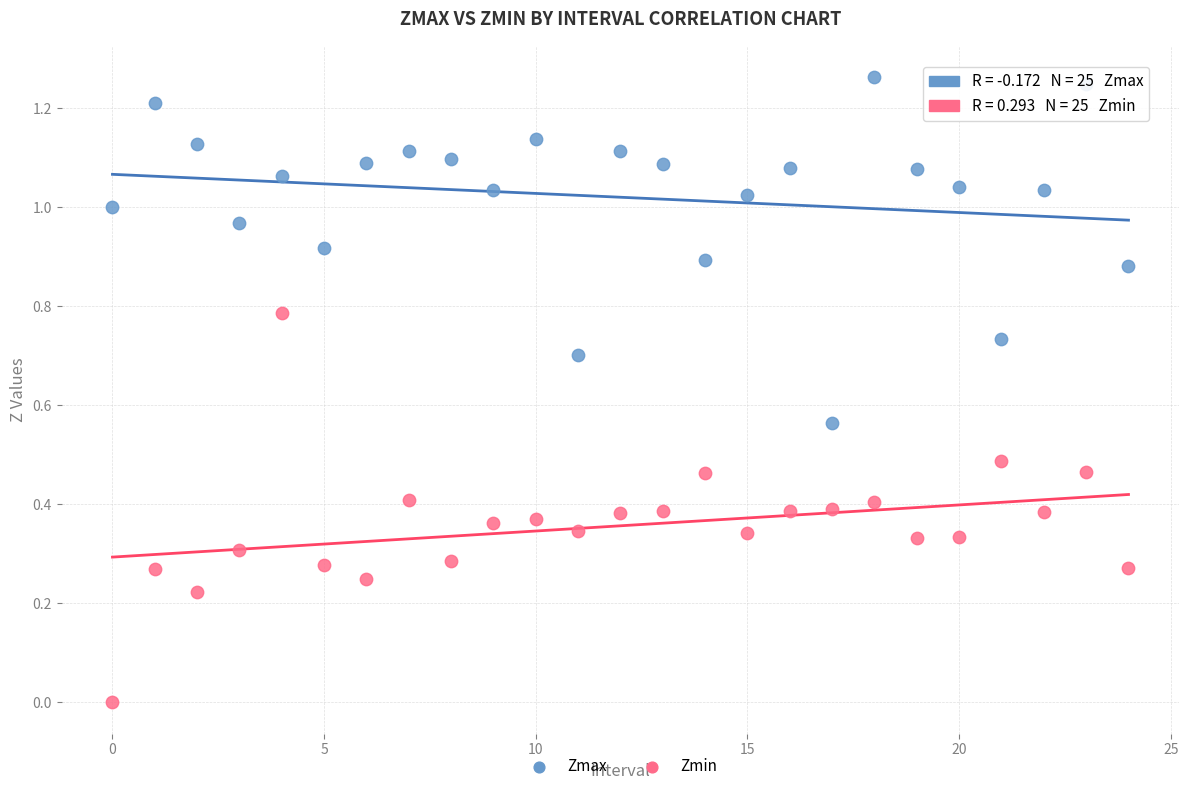

Which series contains the highest Y value?

Zmax